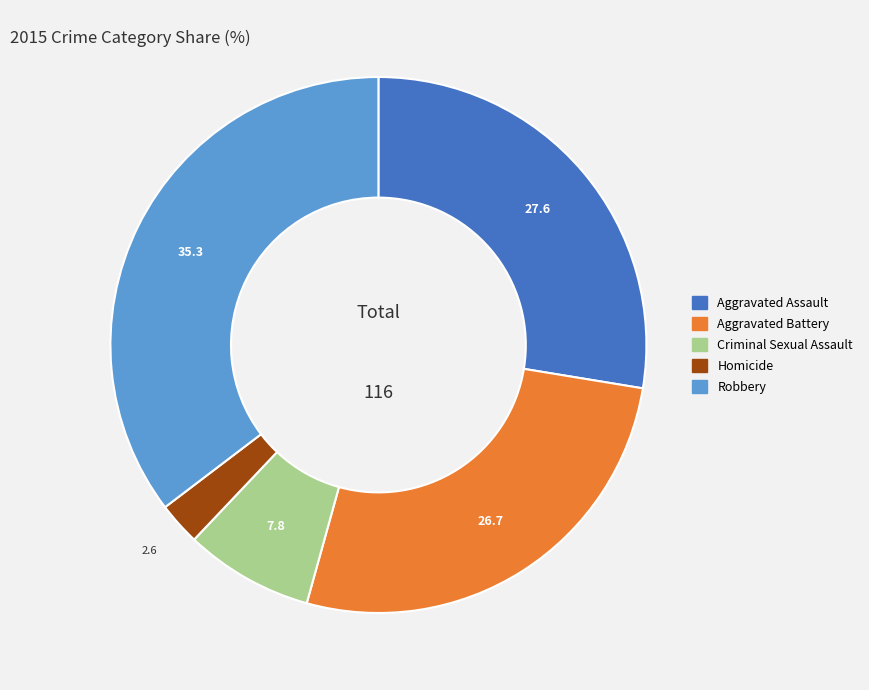

True or false: Aggravated Battery accounts for 34% of the total.

False